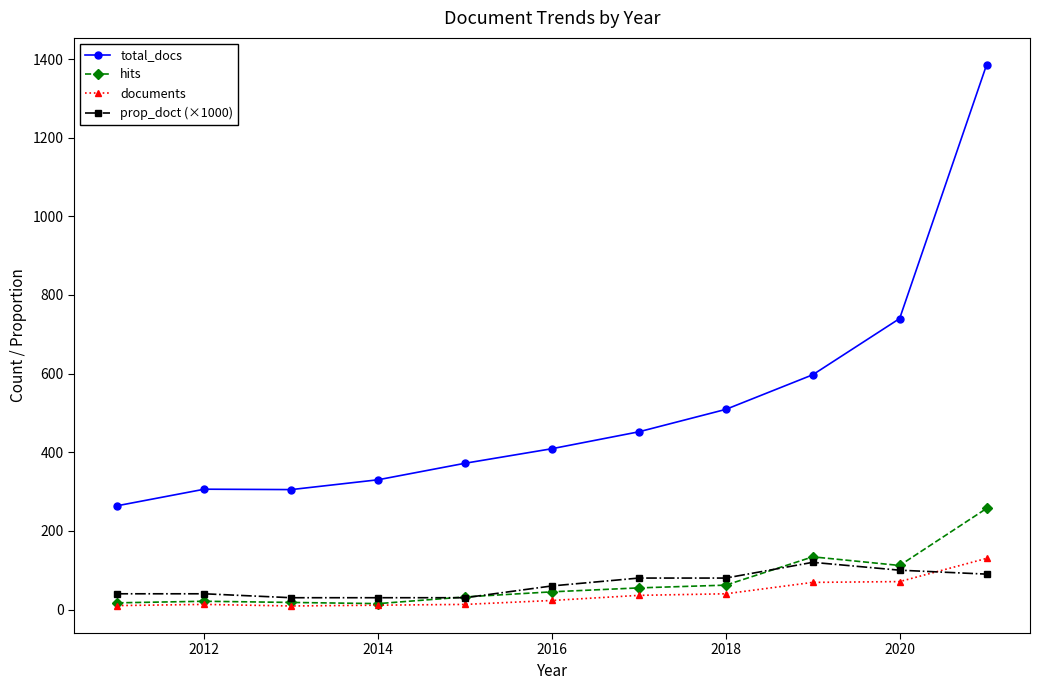

True or false: documents and total_docs cross at least once.

False